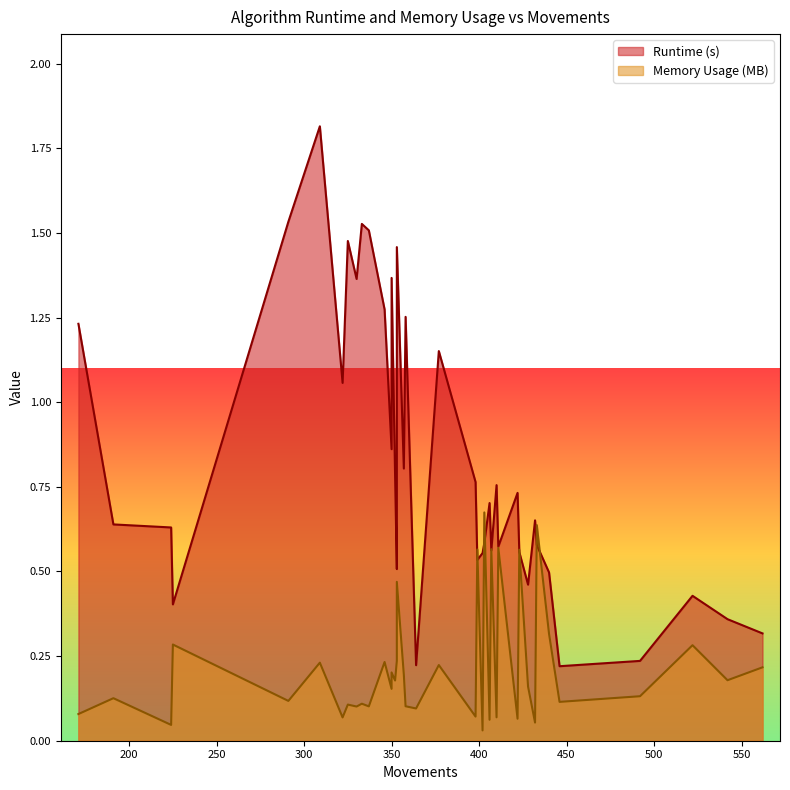

What is the sum of the Memory Usage (MB) values at 0 and 33?

0.3